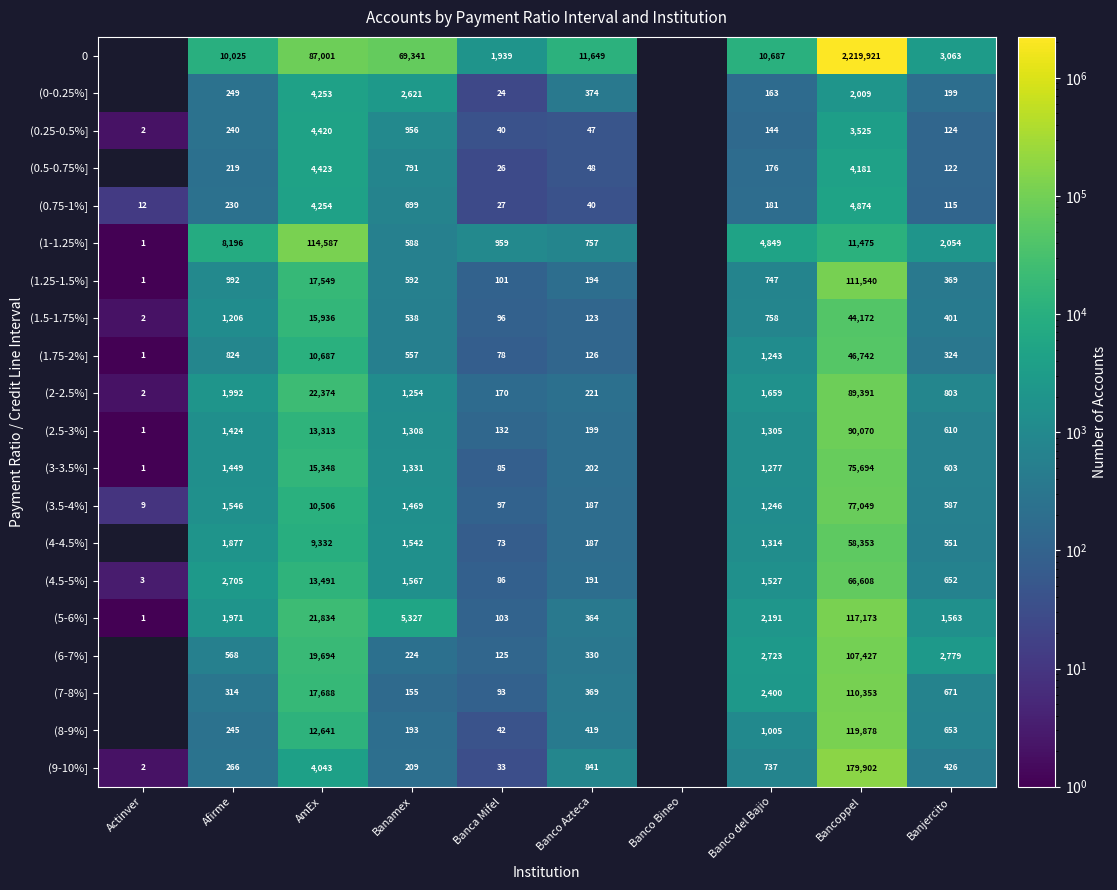

Between Banamex and Banco del Bajio, which series saw the biggest shift?

0